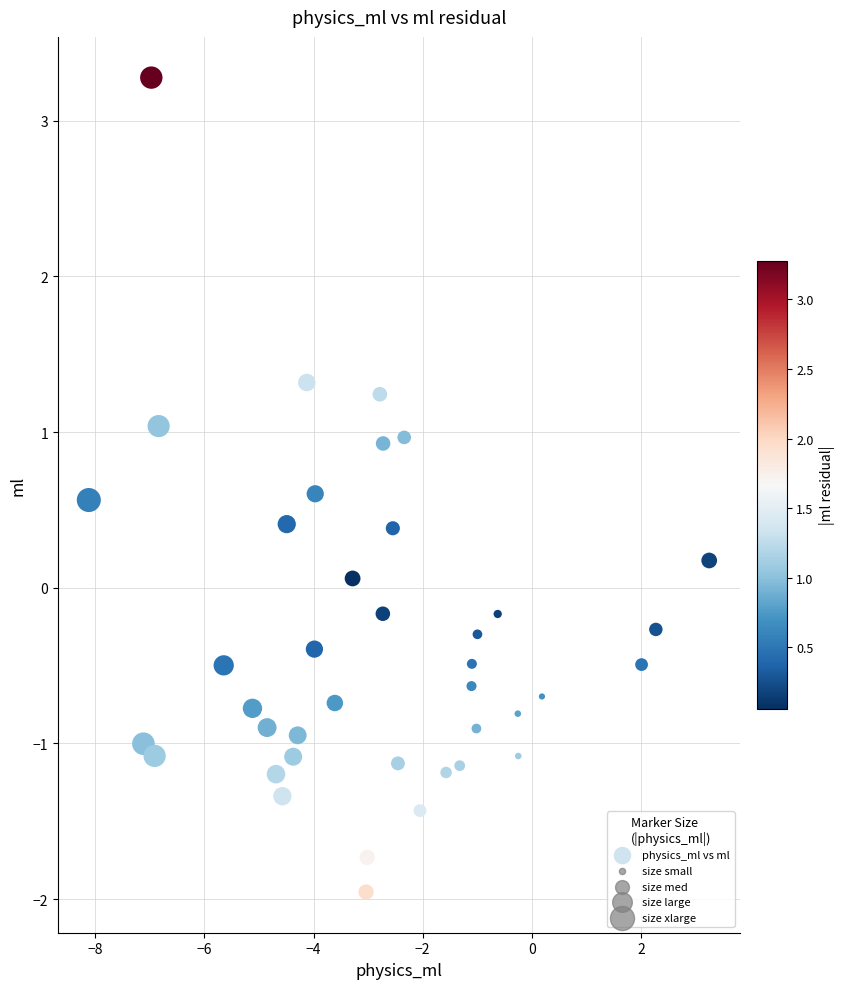

What is the range of Y values (max minus min)?

5.2